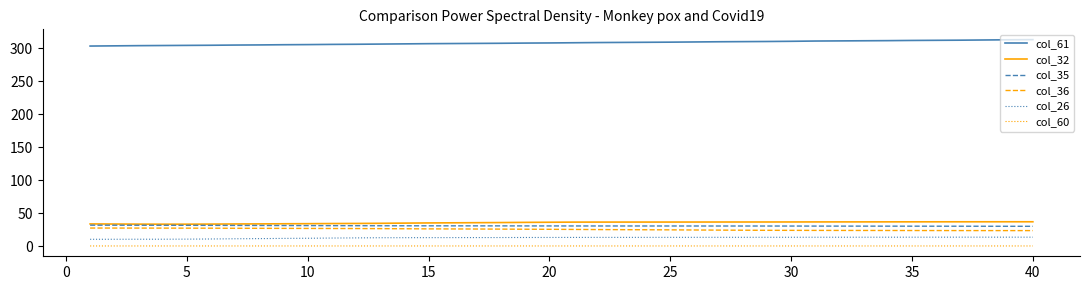

Which series has the largest range (max minus min)?

col_61